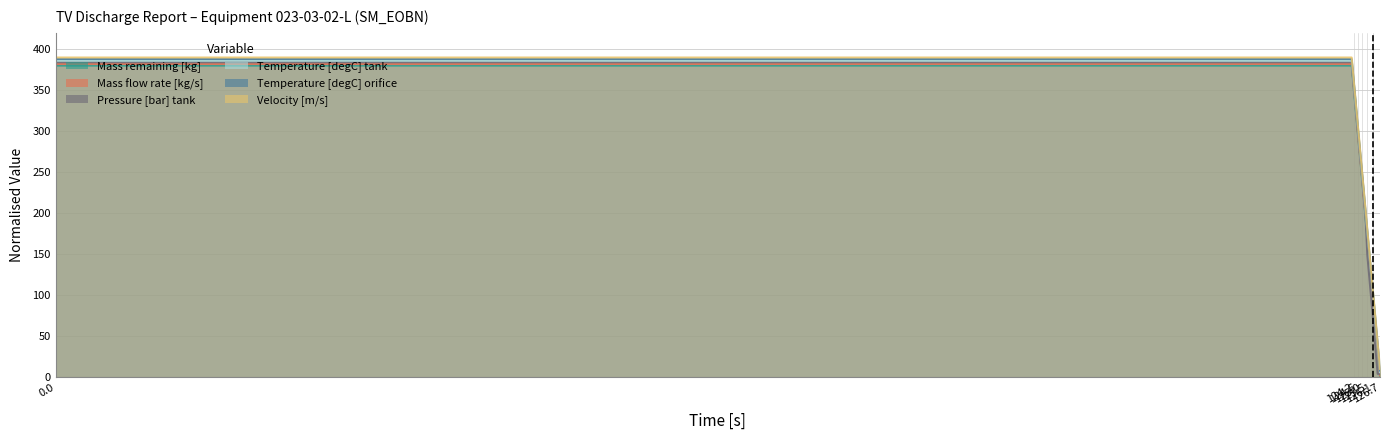

What position from the right is 124?

18